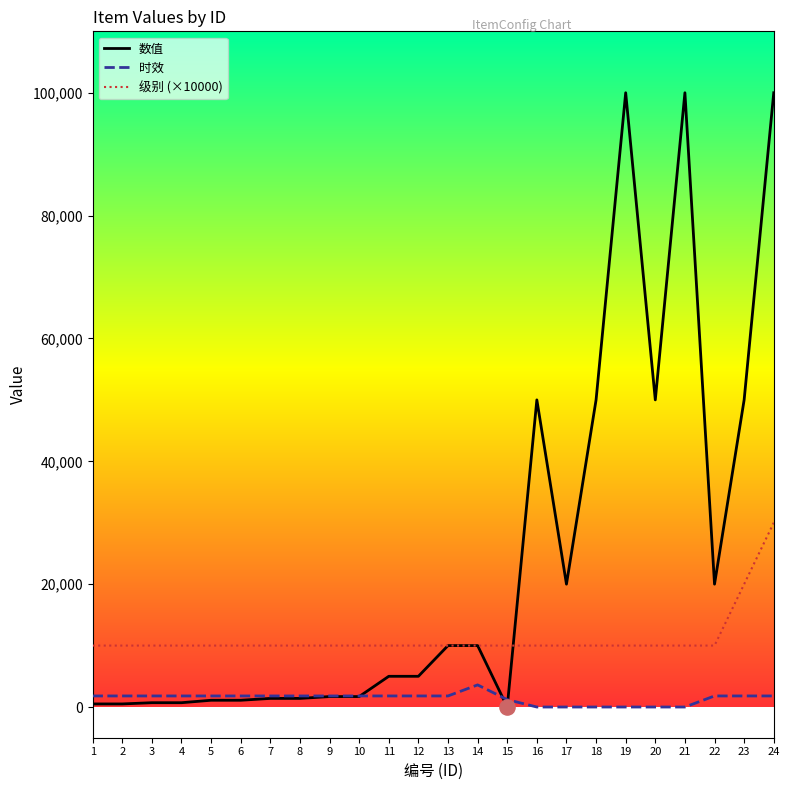

What is the total value across all series at 24?

131800